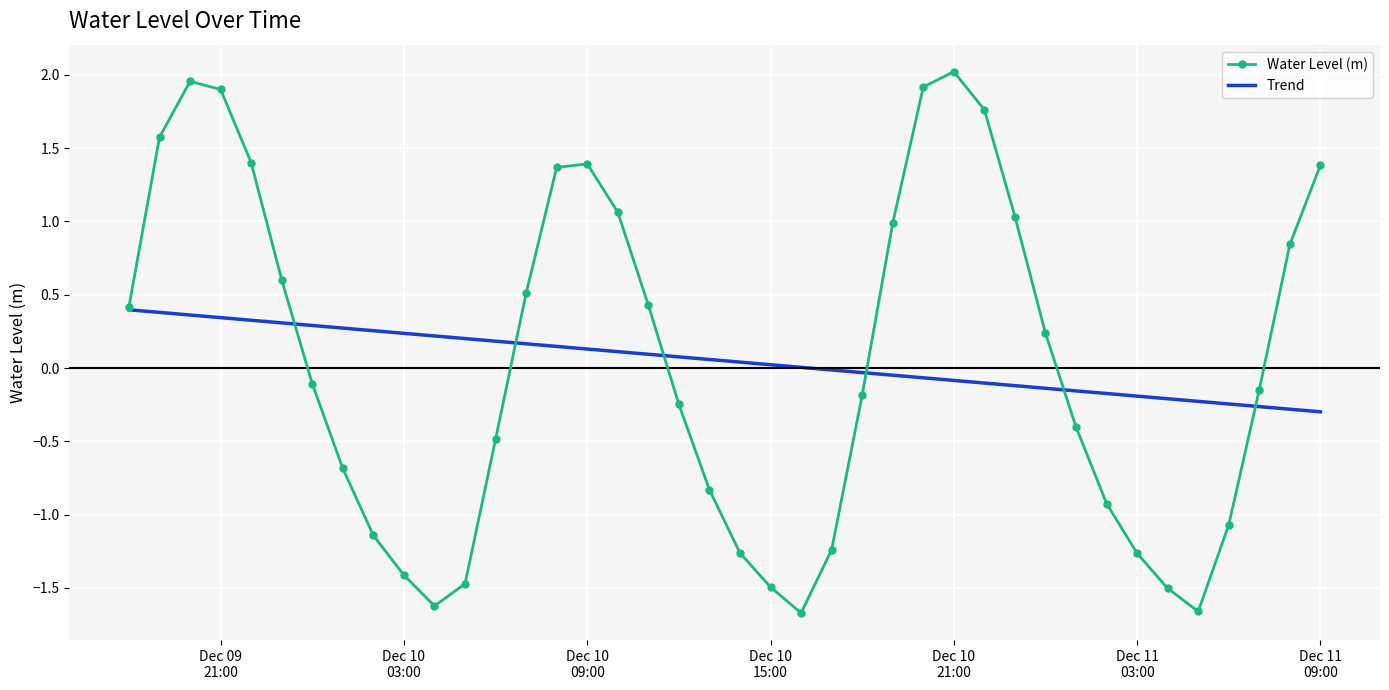

What is the minimum value shown in the chart?

-1.7